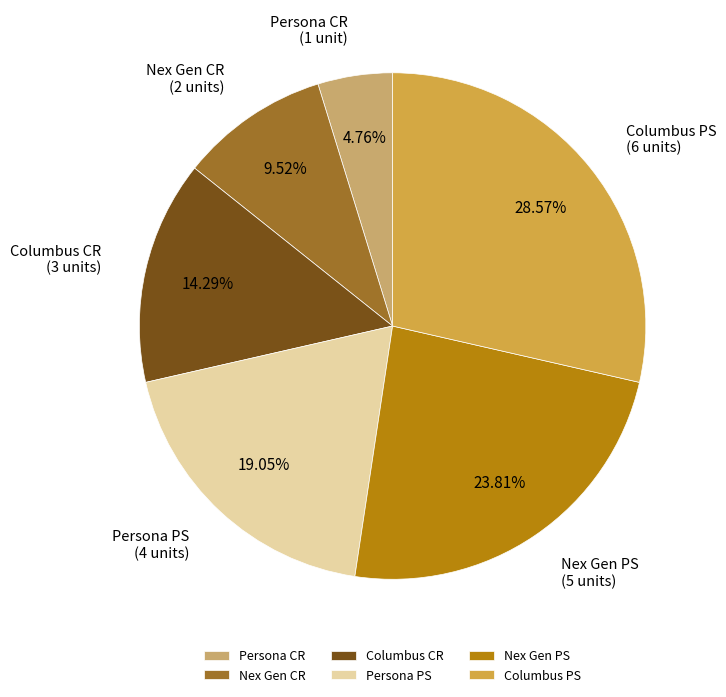

Combined, do Persona CR and Columbus CR account for over 50%?

No